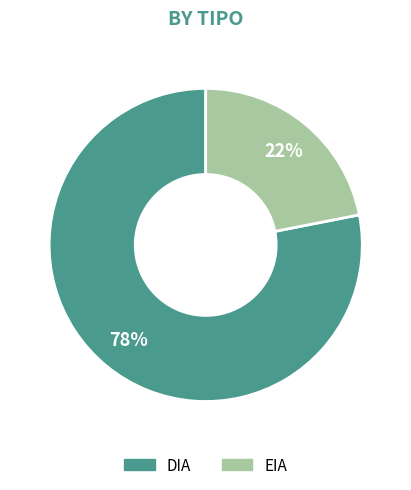

Is it true that DIA is 78% of the pie?

True